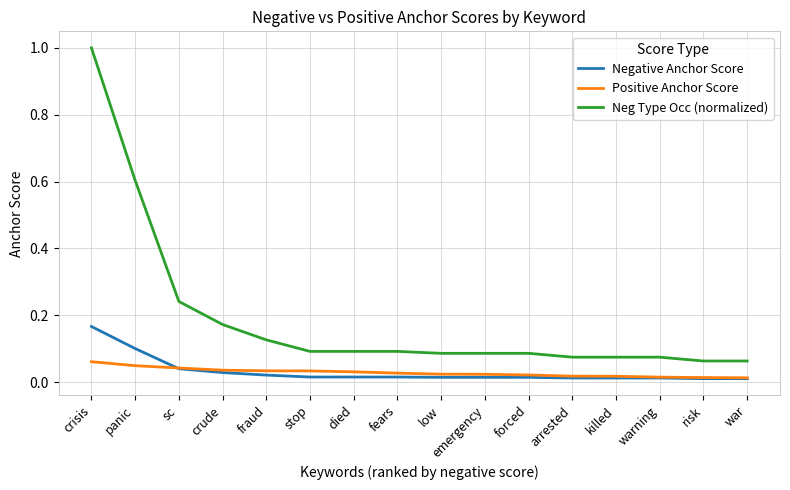

List the series in order of their peak value, highest first.

Neg Type Occ (normalized), Negative Anchor Score, Positive Anchor Score